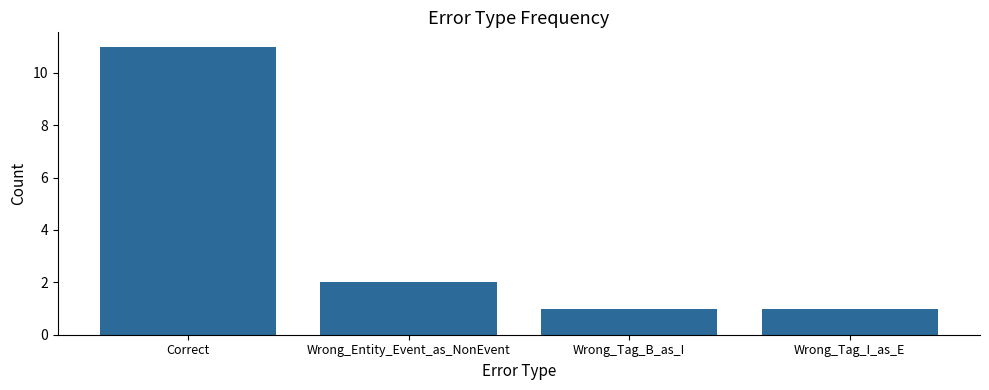

Reading left to right, extract all data points from this chart.

11	2	1	1